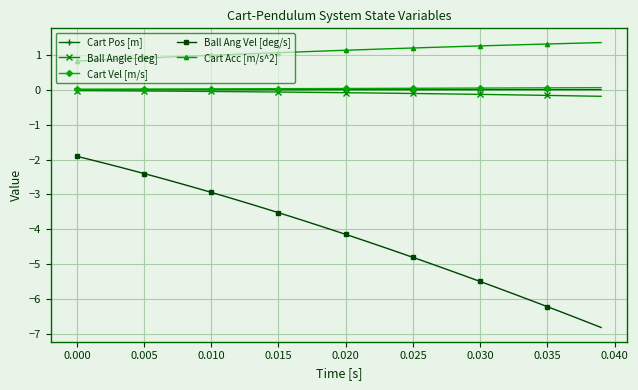

True or false: Ball Angle [deg] and Ball Ang Vel [deg/s] intersect in this chart.

False